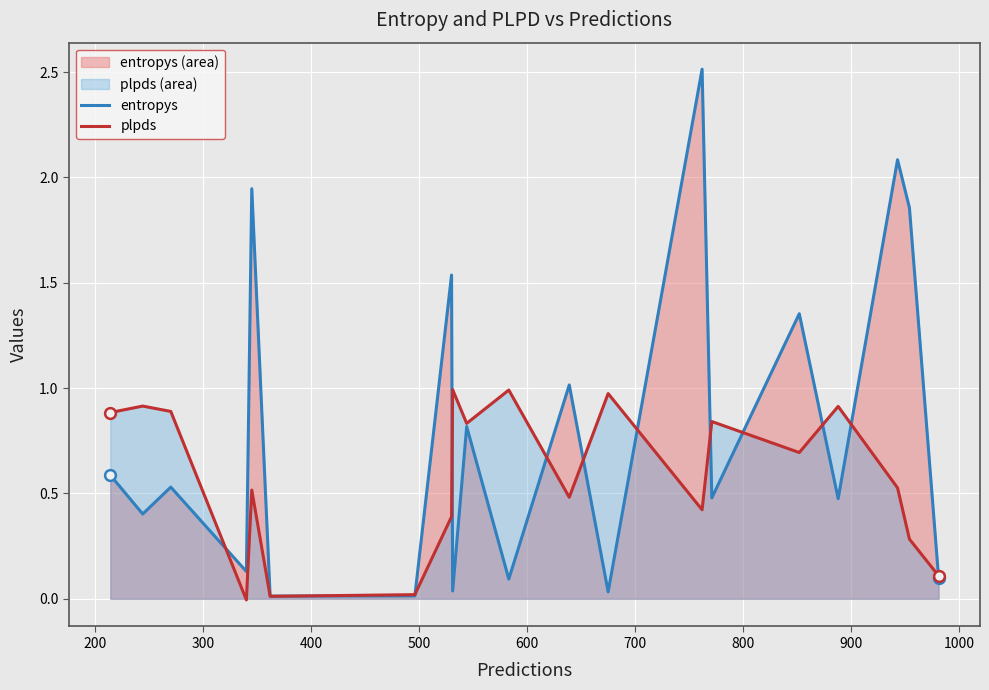

Which series contains the lowest Y value?

plpds